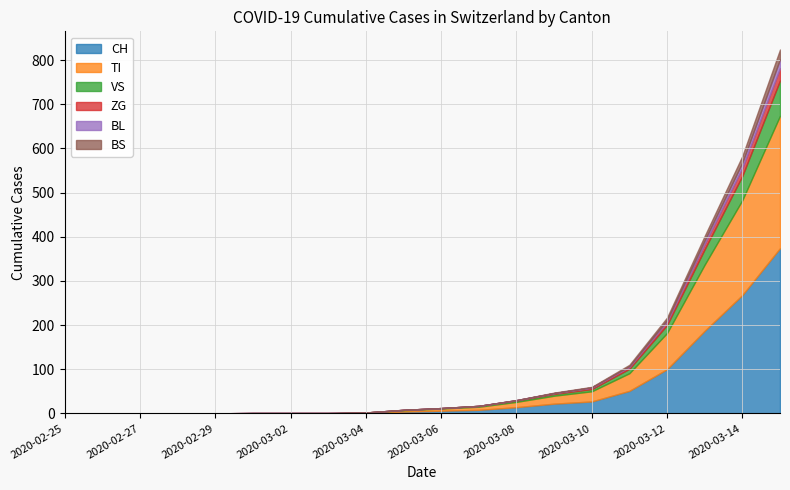

Is it true that ZG equals -14 at 2020-02-27?

False